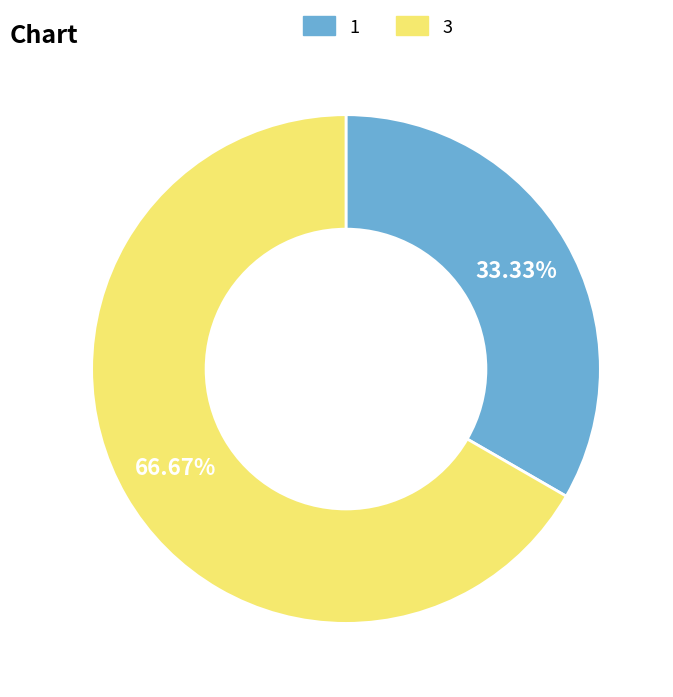

Do 3 and 1 together represent more than half of the pie?

Yes